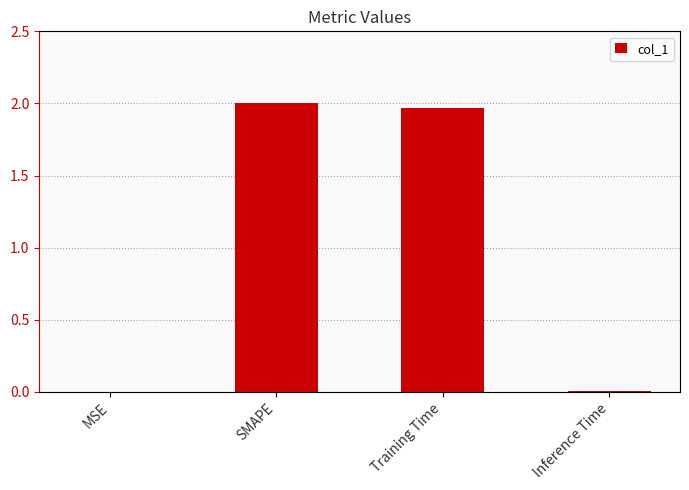

What is the change in value from SMAPE to Inference Time?

-2.0